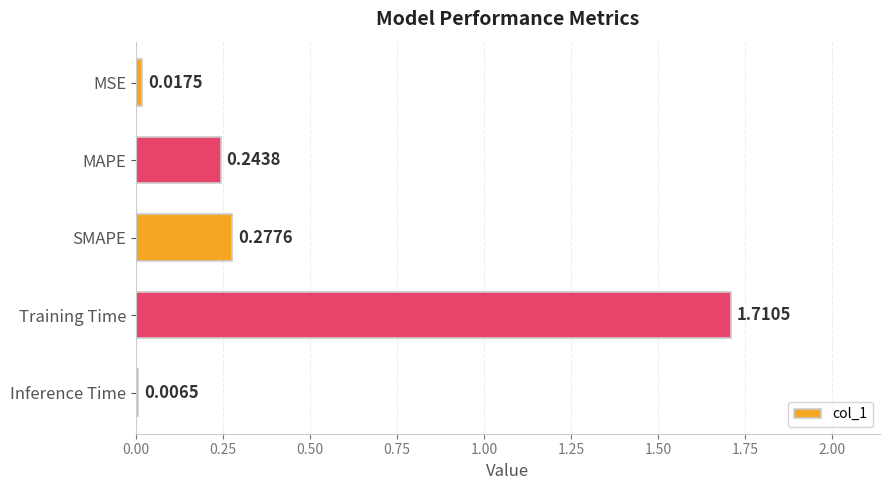

What is the label of the 2nd bar from the bottom?

Training Time